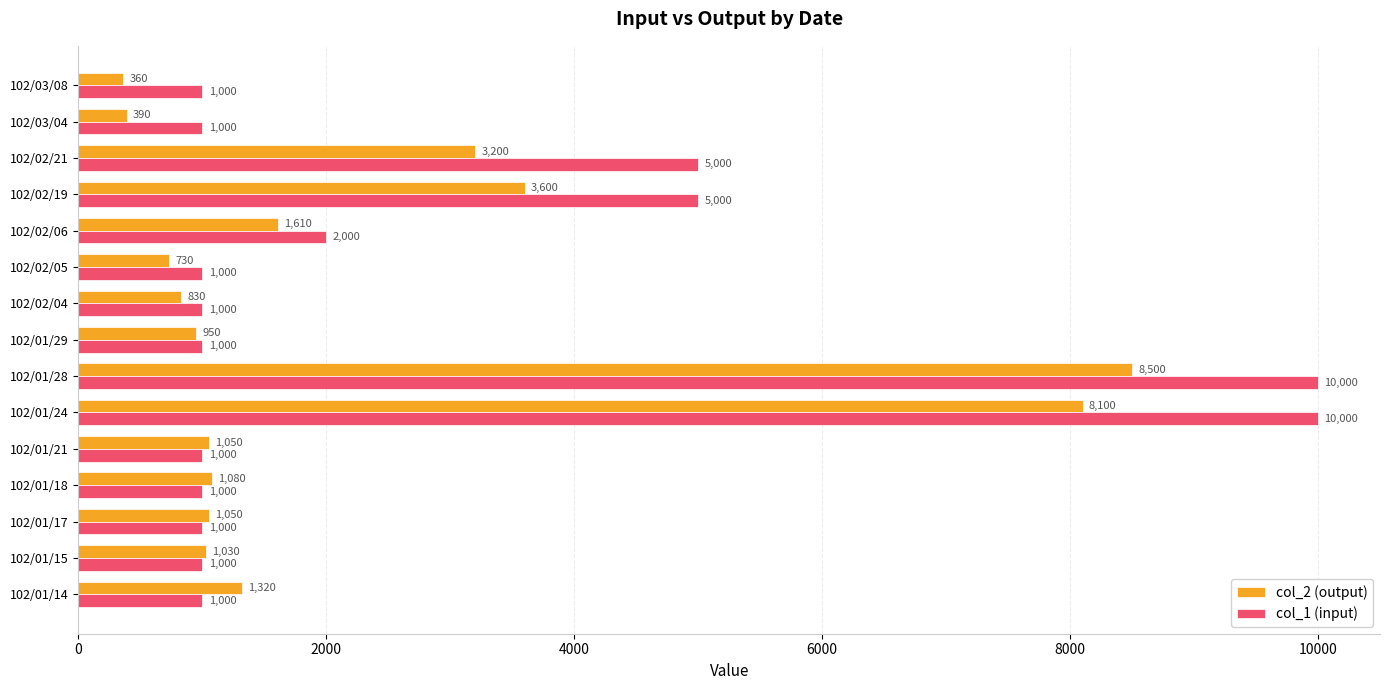

Between 102/01/29 and 102/02/04, which series saw the biggest shift?

col_2 (output)